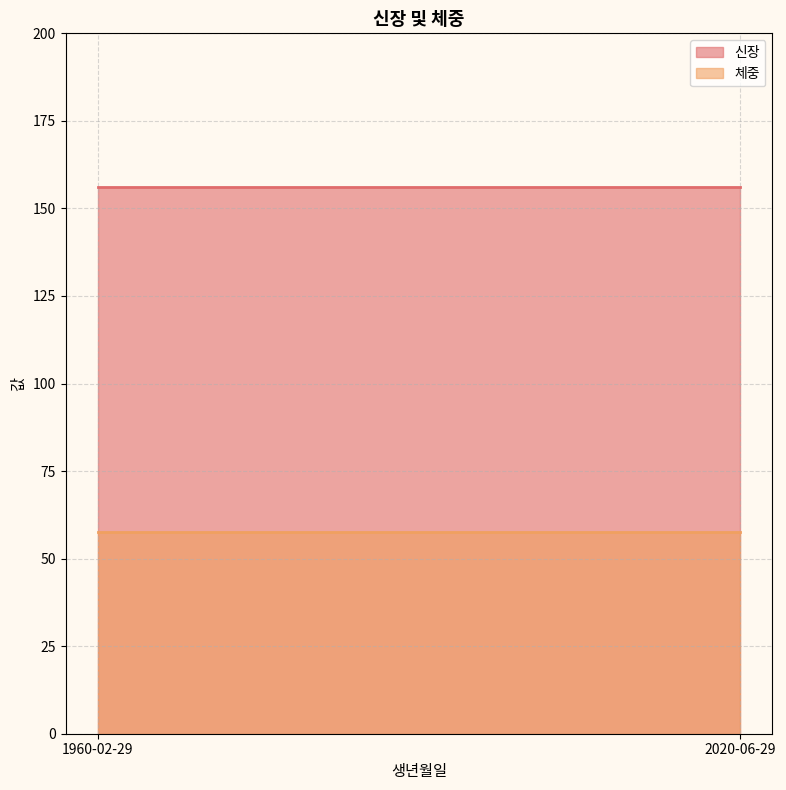

Between 2020-06-29 and 1960-02-29, which is larger?

2020-06-29